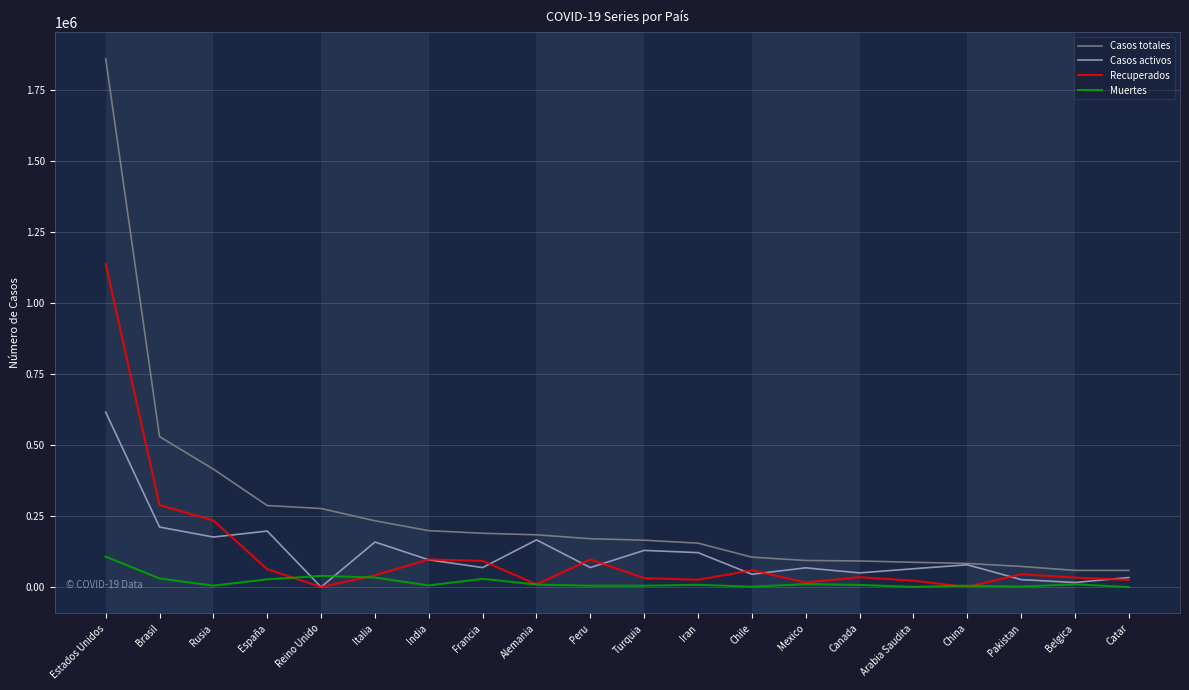

List the series in order of their peak value, highest first.

Casos totales, Recuperados, Casos activos, Muertes